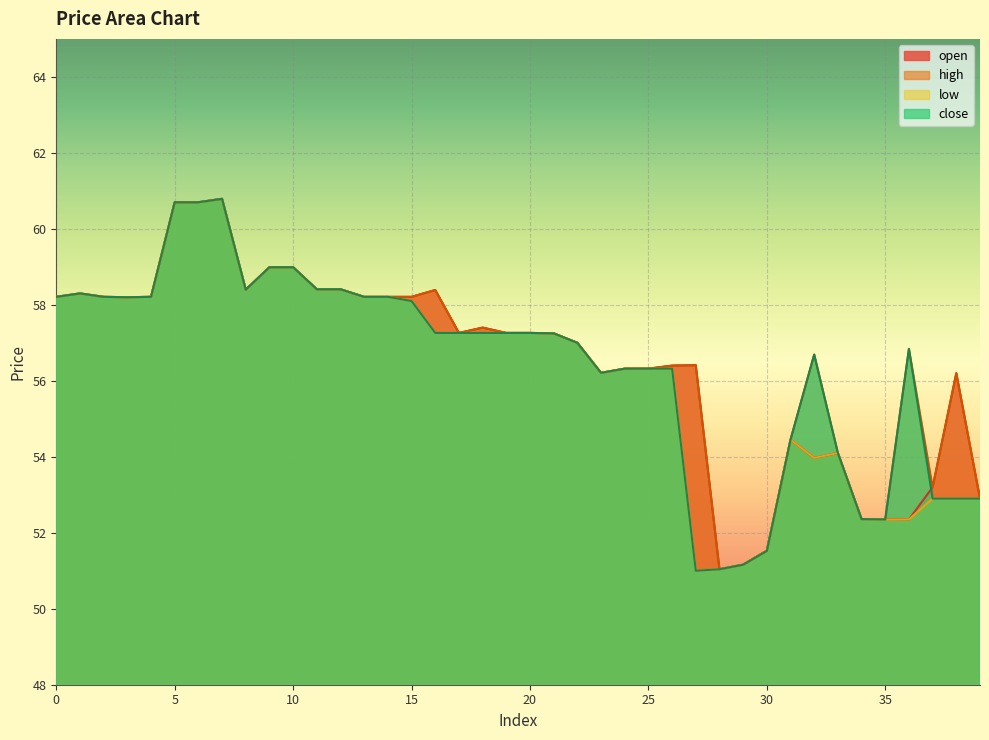

True or false: open and close cross at least once.

True